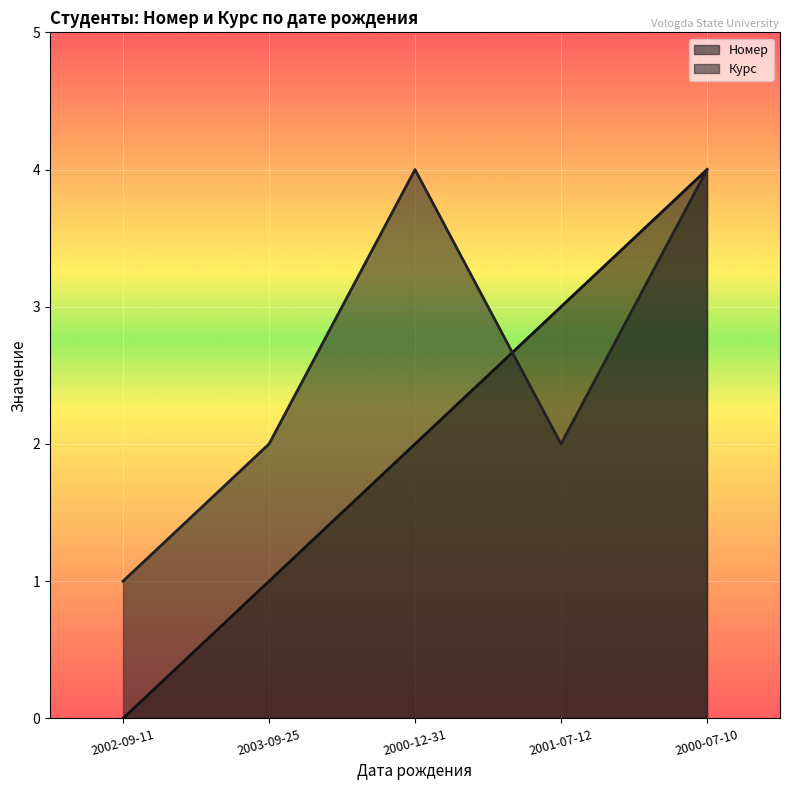

Is the value of Курс (line) at 2002-09-11 greater than the value of Номер (line) at 2002-09-11?

Yes